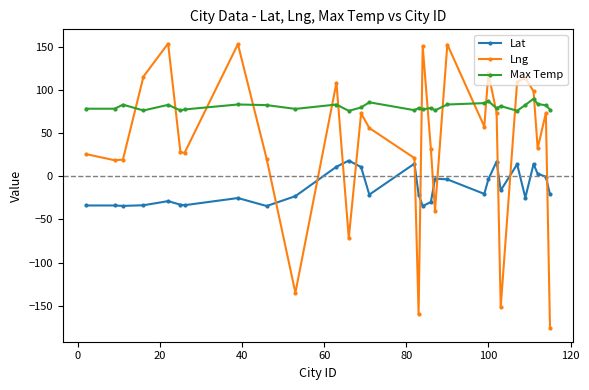

Which series has the widest spread of values?

Lng